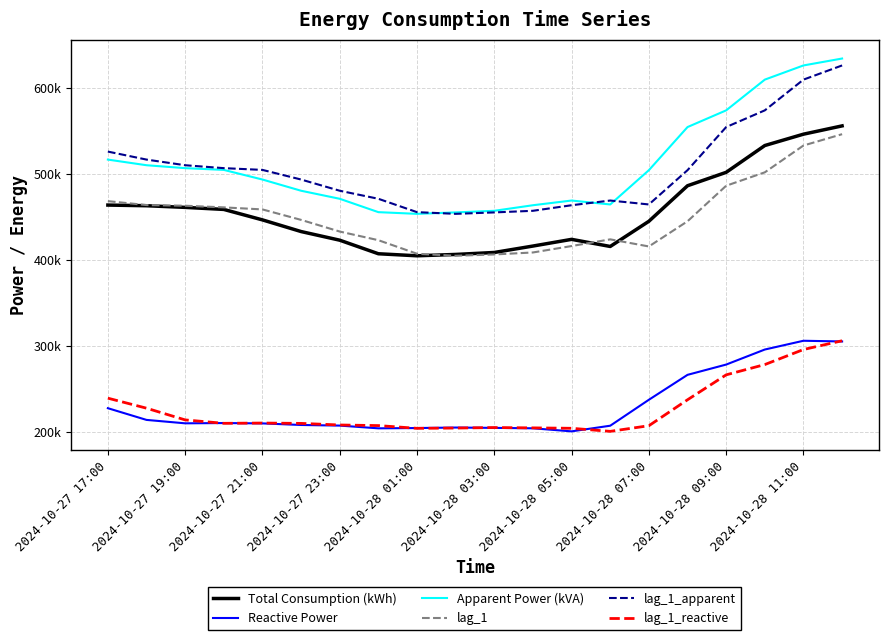

Reading left to right, list all the values displayed in this chart.

Total Consumption (kWh): 463879.9	463102.7	461189.5	458811.3	446647.4	433089.6	423038.9	407267.1	404901.2	406468.3	408762.3	416231.3	424011.1	415748.0	445029.2	486347.2	501937.4	533104.4	546294.7	555939.0
Reactive Power: 227707.8	214089.7	210118.7	210433.4	210037.5	208187.6	207476.4	204299.1	204627.4	205214.9	204820.0	204333.7	200776.8	207343.2	237513.9	266484.0	278435.4	295917.6	306108.3	305295.7
Apparent Power (kVA): 516754.7	510194.6	506799.4	504767.3	493568.2	480529.6	471177.7	455636.5	453671.0	455334.7	457206.5	463681.8	469144.7	464583.3	504444.1	554569.5	573992.5	609727.5	626210.9	634250.5
lag_1: 468446.8	463879.9	463102.7	461189.5	458811.3	446647.4	433089.6	423038.9	407267.1	404901.2	406468.3	408762.3	416231.3	424011.1	415748.0	445029.2	486347.2	501937.4	533104.4	546294.7
lag_1_apparent: 526060.2	516754.7	510194.6	506799.4	504767.3	493568.2	480529.6	471177.7	455636.5	453671.0	455334.7	457206.5	463681.8	469144.7	464583.3	504444.1	554569.5	573992.5	609727.5	626210.9
lag_1_reactive: 239367.9	227707.8	214089.7	210118.7	210433.4	210037.5	208187.6	207476.4	204299.1	204627.4	205214.9	204820.0	204333.7	200776.8	207343.2	237513.9	266484.0	278435.4	295917.6	306108.3